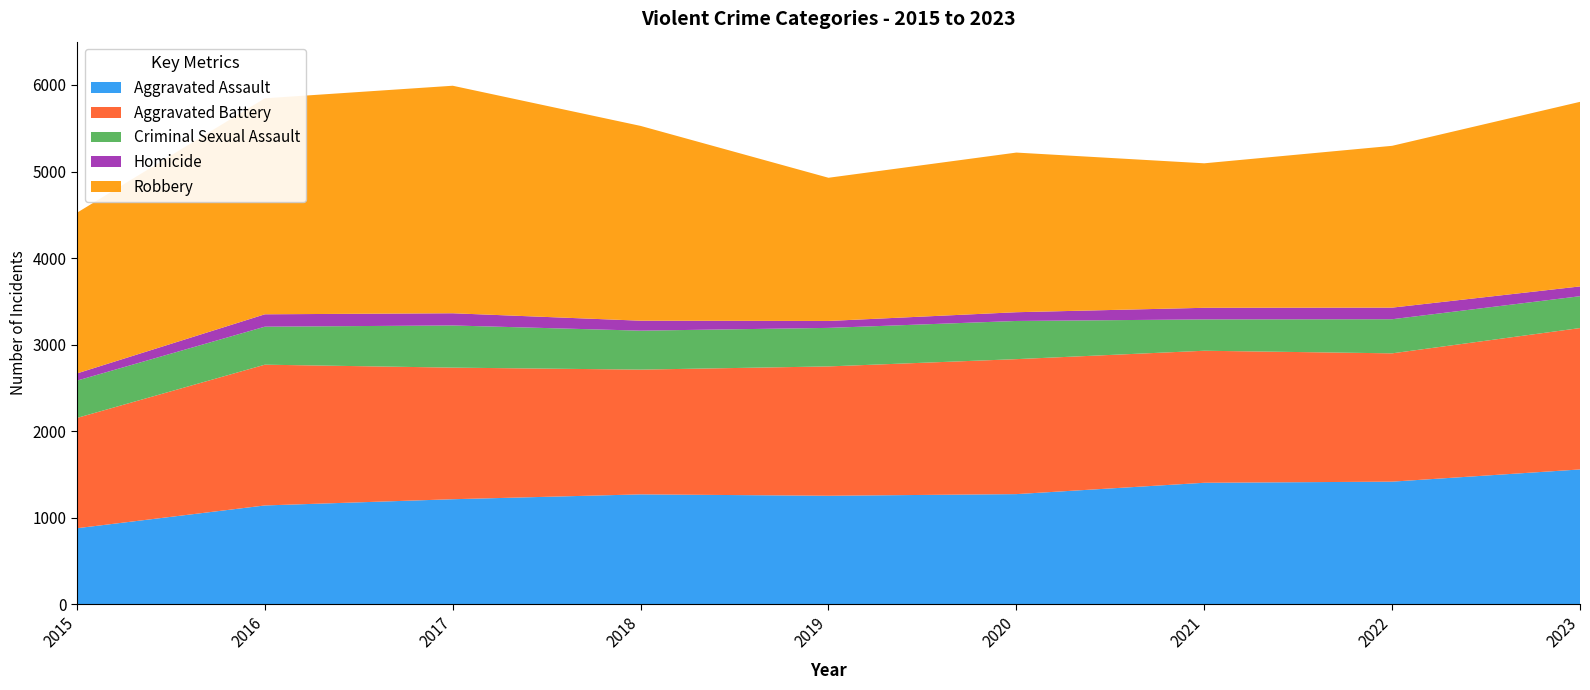

Reading left to right, list all the values displayed in this chart.

Aggravated Assault: 2015=880	2016=1143	2017=1215	2018=1271	2019=1255	2020=1274	2021=1405	2022=1418	2023=1559
Aggravated Battery: 2015=1274	2016=1626	2017=1520	2018=1441	2019=1494	2020=1559	2021=1525	2022=1482	2023=1633
Criminal Sexual Assault: 2015=431	2016=439	2017=487	2018=450	2019=445	2020=441	2021=362	2022=394	2023=368
Homicide: 2015=83	2016=143	2017=141	2018=115	2019=80	2020=101	2021=134	2022=134	2023=113
Robbery: 2015=1856	2016=2495	2017=2628	2018=2250	2019=1654	2020=1844	2021=1669	2022=1869	2023=2132